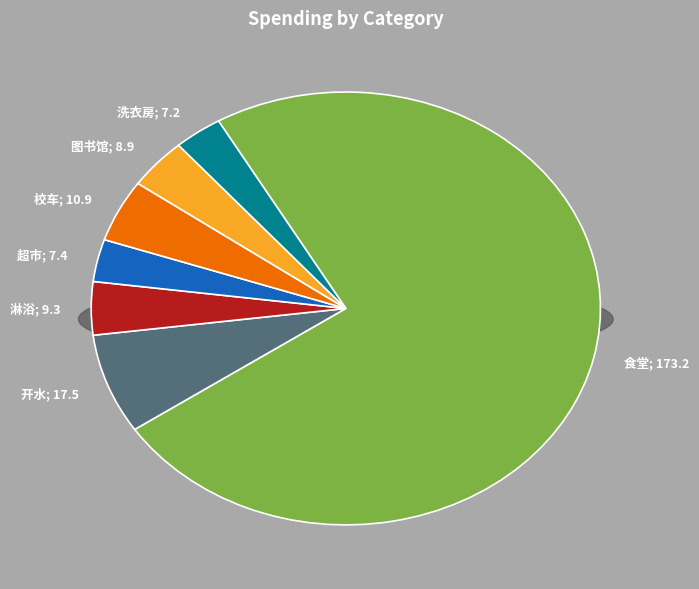

What is the largest slice in the pie chart?

食堂